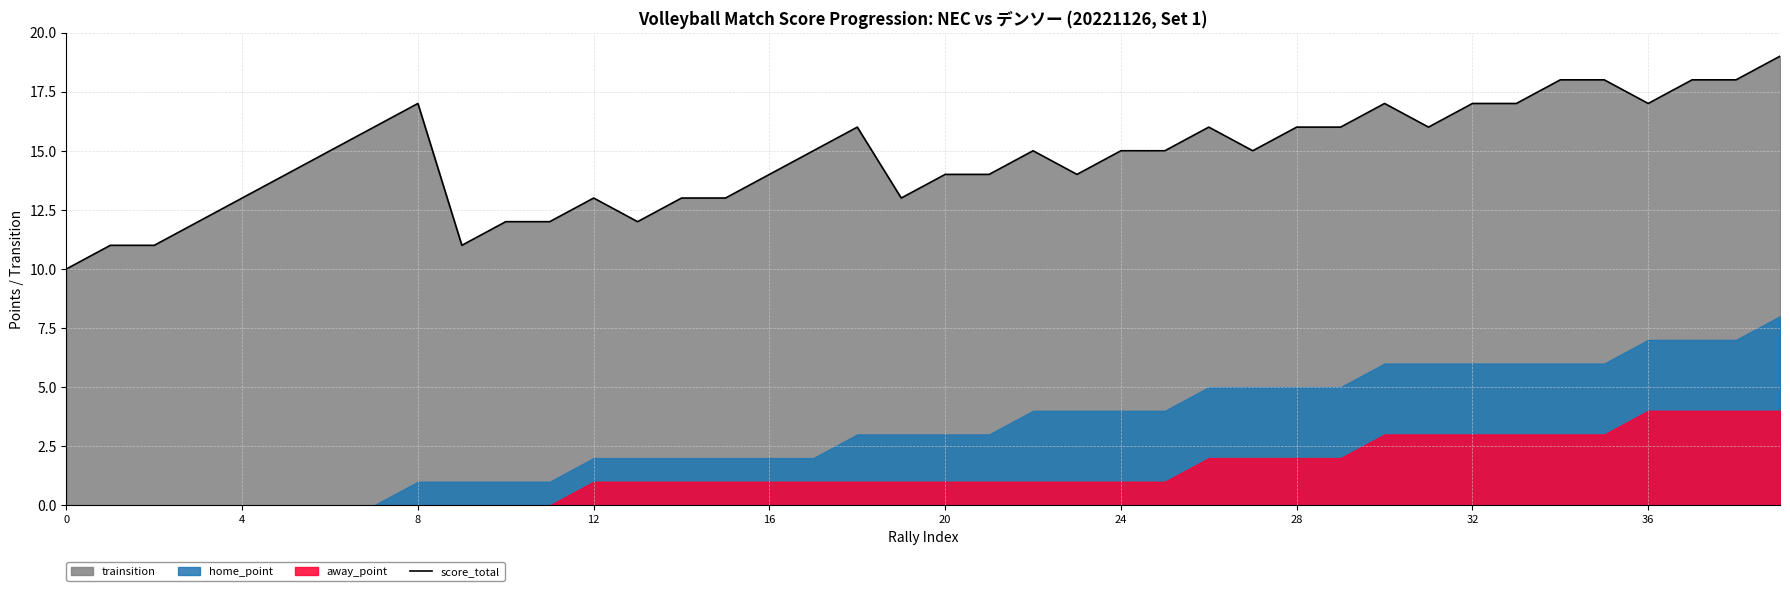

The score_total series shows 10 at 0. True or false?

True